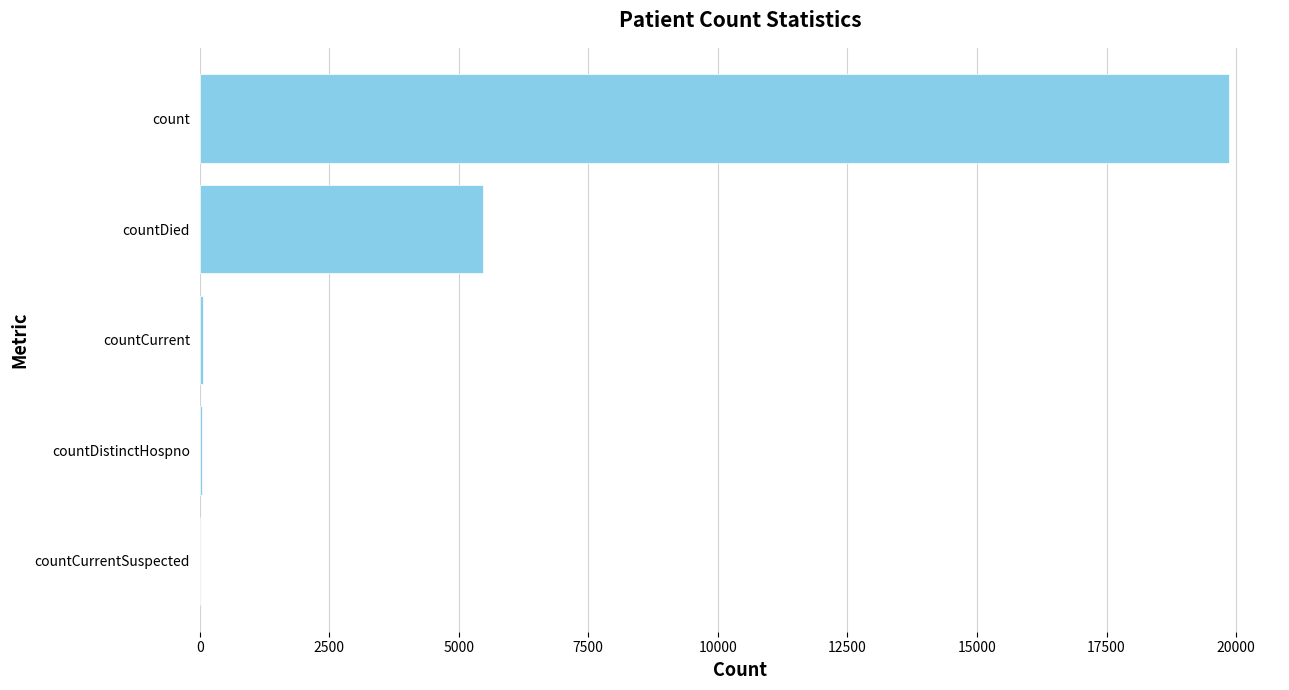

What is the greatest value displayed?

19855